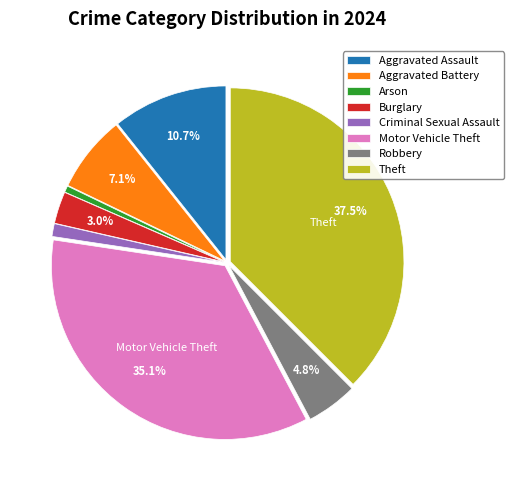

What percentage is the Aggravated Assault slice, to the nearest percent?

11%